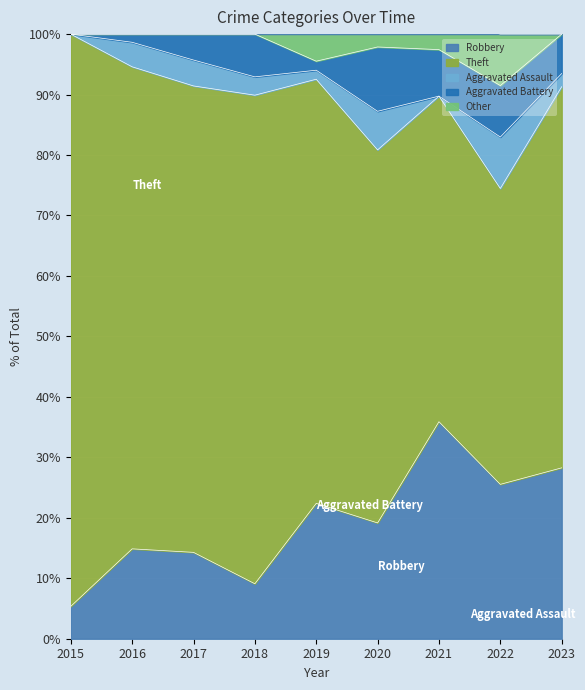

Which series ends up on top after the final intersection of Aggravated Battery and Other?

Aggravated Battery